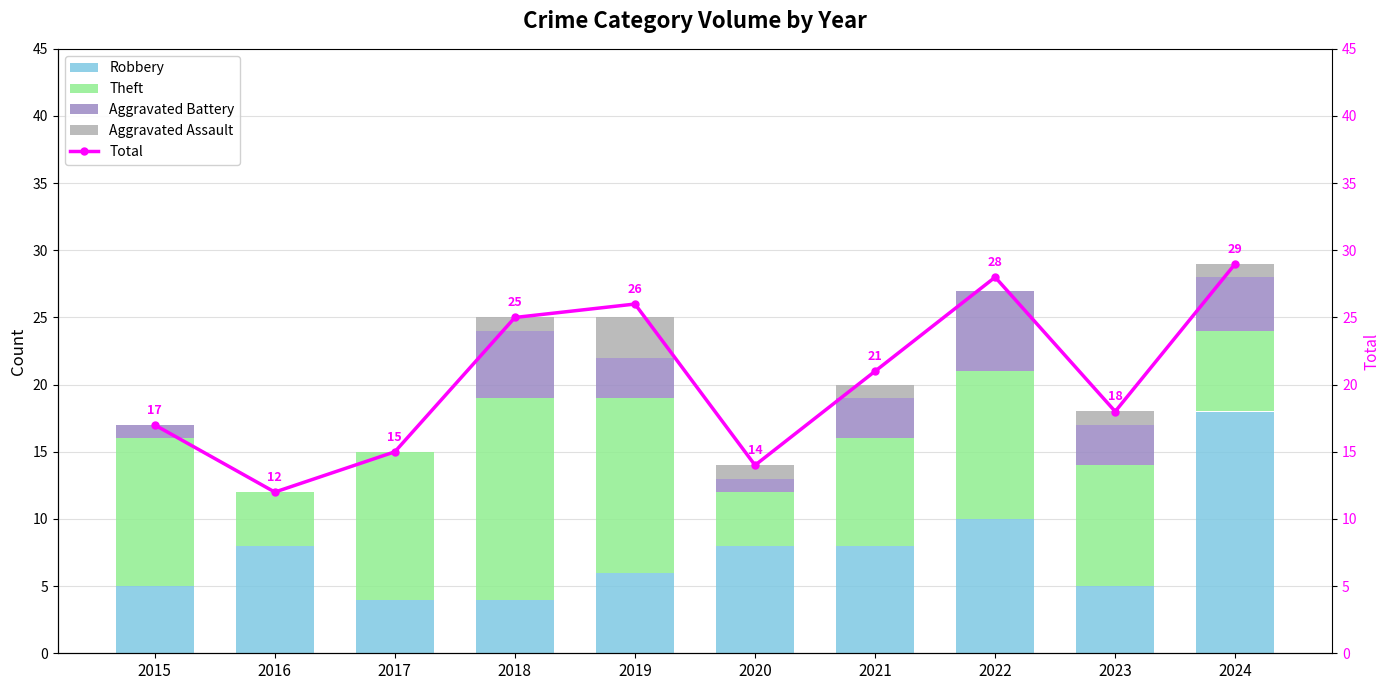

What is the sum of the Robbery values at 2015 and 2018?

9